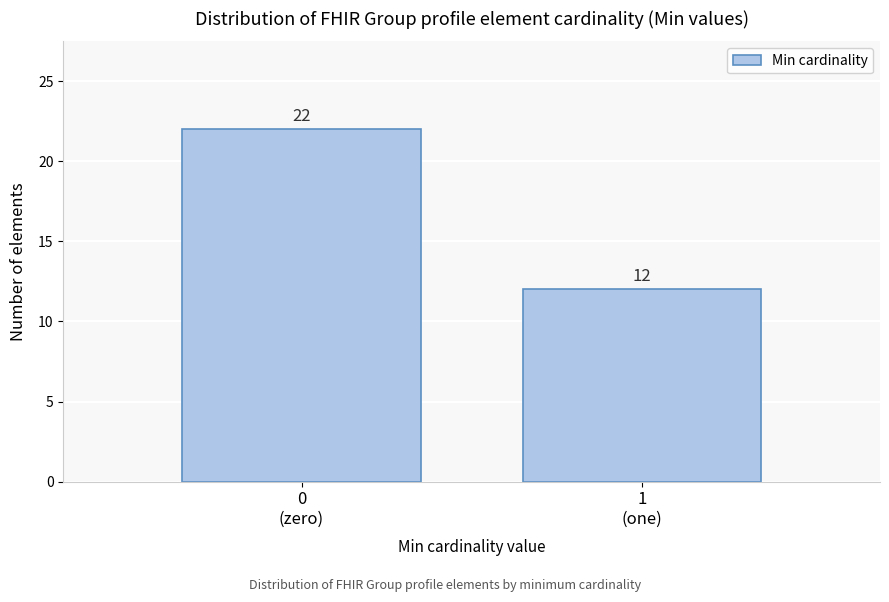

Reading left to right, extract all data points from this chart.

22	12